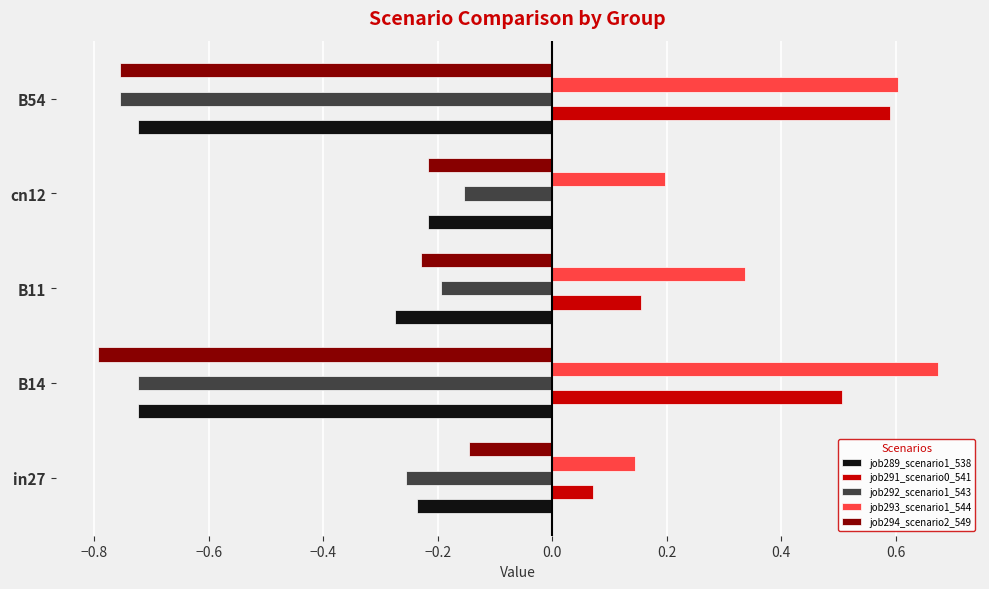

What is the sum of all job294_scenario2_549 values?

-2.1